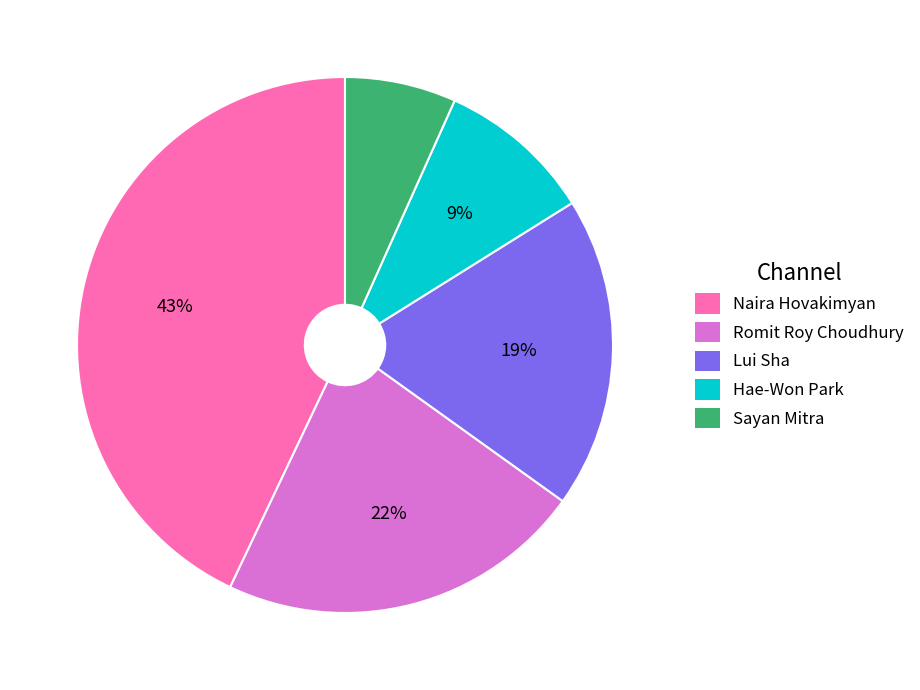

Approximately how many times larger is the value at Romit Roy Choudhury compared to Hae-Won Park?

2.4